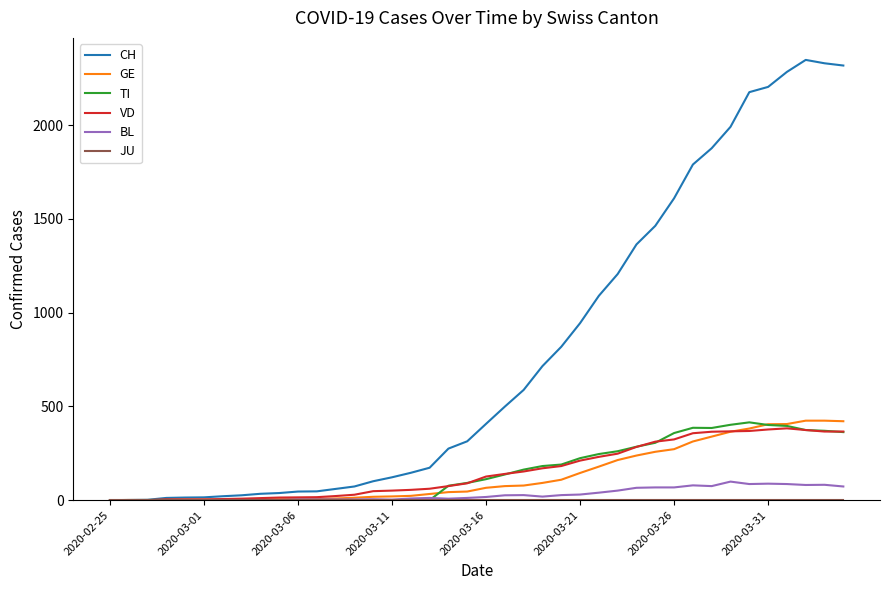

Which series has the largest total across all categories?

CH